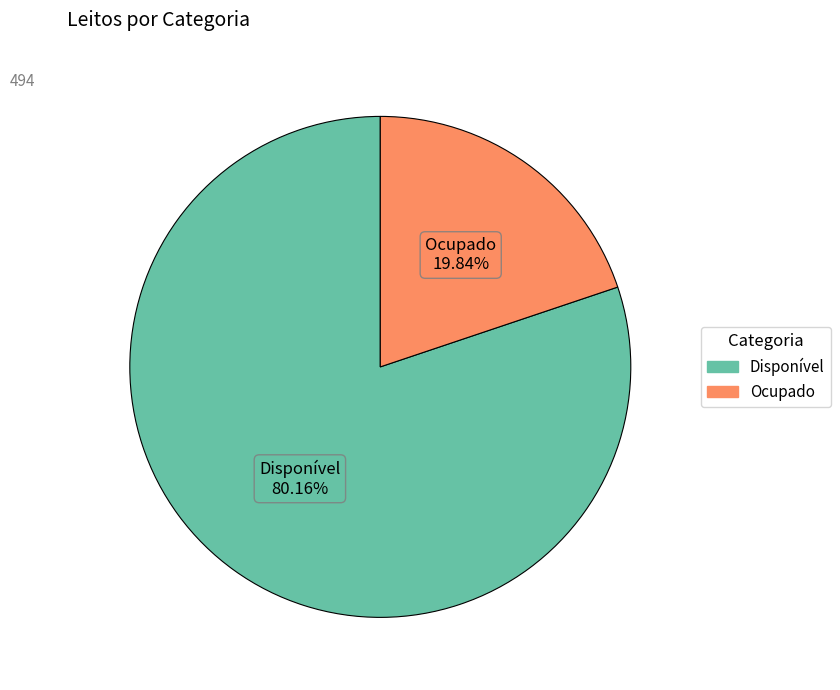

Which category has the biggest portion of the pie?

Disponível